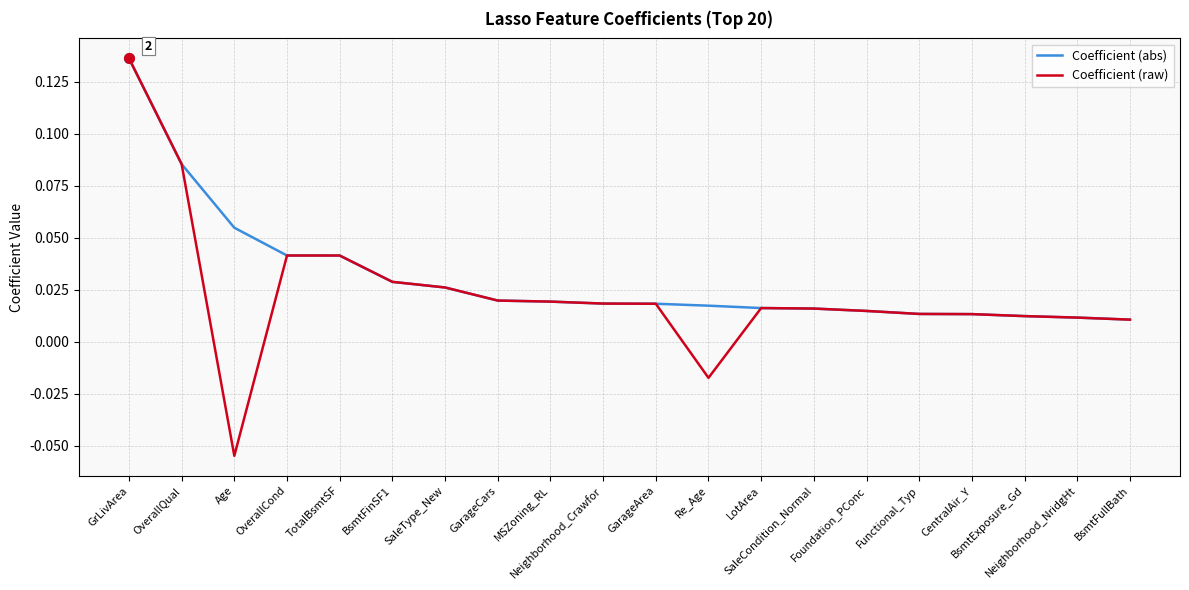

At which label does Coefficient (raw) reach its minimum?

Age